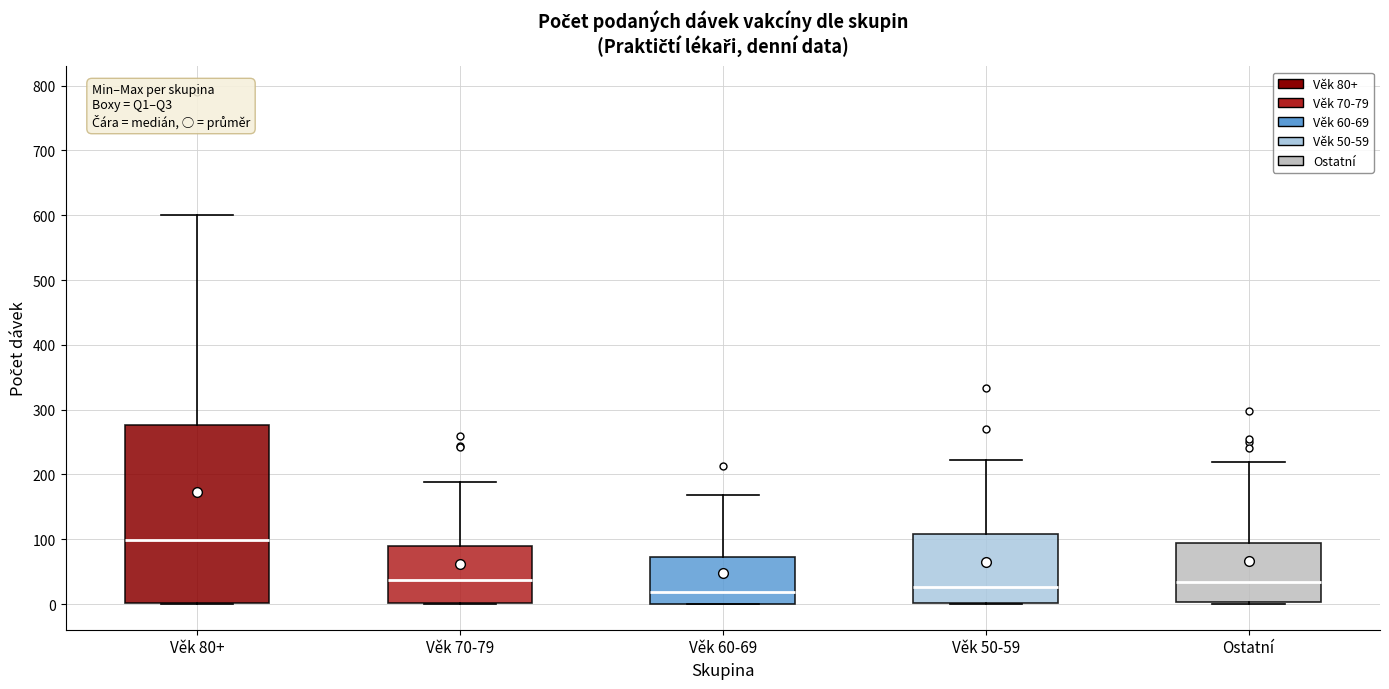

Reading left to right, read every box against the y-axis: the position of its median line, the range the box covers, and the ends of its whiskers. The values are not printed on the chart, so give them approximately, as read against the axis.

Věk 80+: median 100, box 0 to 280, whiskers 0 to 600
Věk 70-79: median 40, box 0 to 90, whiskers 0 to 190
Věk 60-69: median 20, box 0 to 70, whiskers 0 to 170
Věk 50-59: median 30, box 0 to 110, whiskers 0 to 220
Ostatní: median 30, box 0 to 90, whiskers 0 to 220